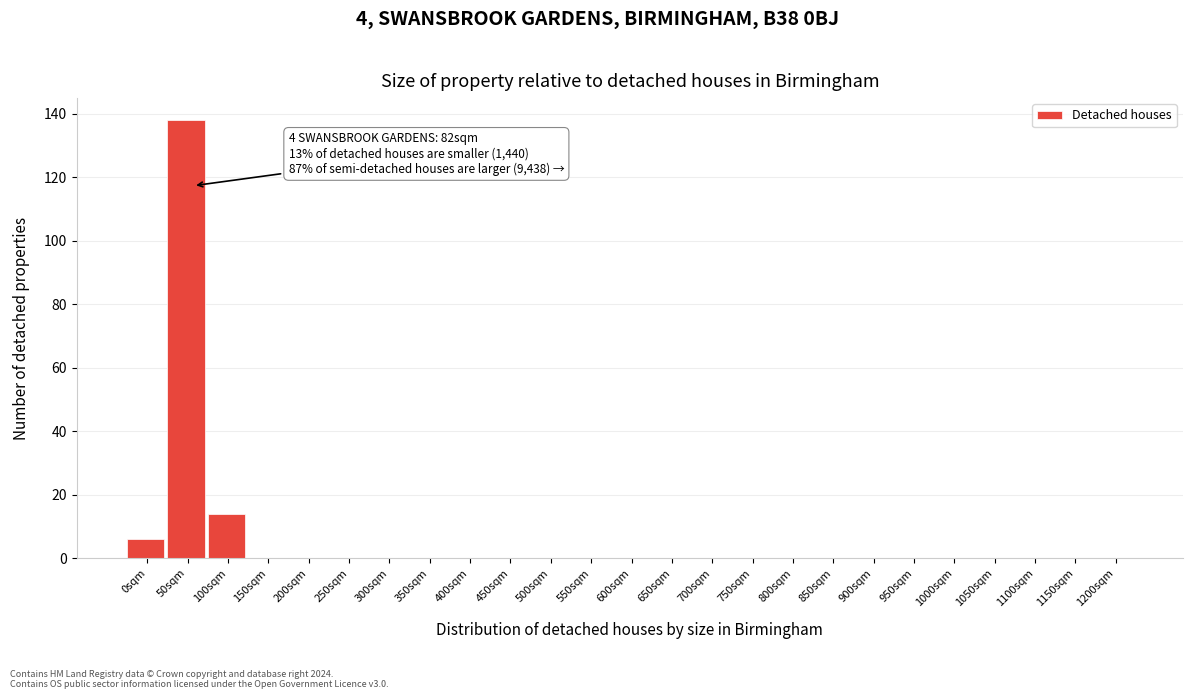

Reading left to right, list all the values displayed in this chart.

0sqm=6	50sqm=138	100sqm=14	150sqm=0	200sqm=0	250sqm=0	300sqm=0	350sqm=0	400sqm=0	450sqm=0	500sqm=0	550sqm=0	600sqm=0	650sqm=0	700sqm=0	750sqm=0	800sqm=0	850sqm=0	900sqm=0	950sqm=0	1000sqm=0	1050sqm=0	1100sqm=0	1150sqm=0	1200sqm=0